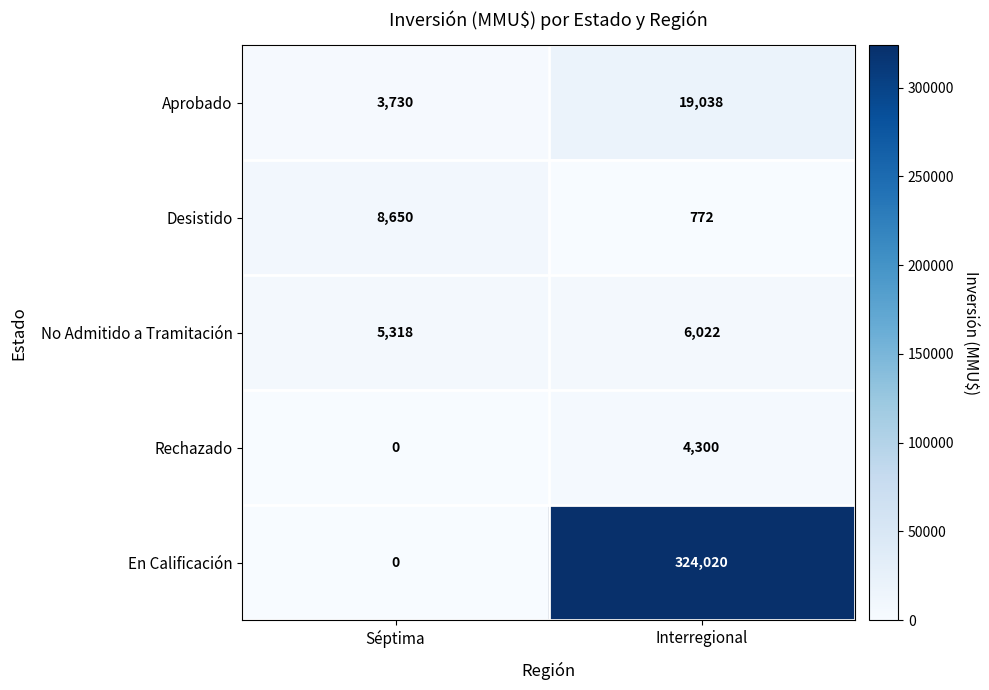

Is it true that Desistido equals 8650 at Séptima?

True